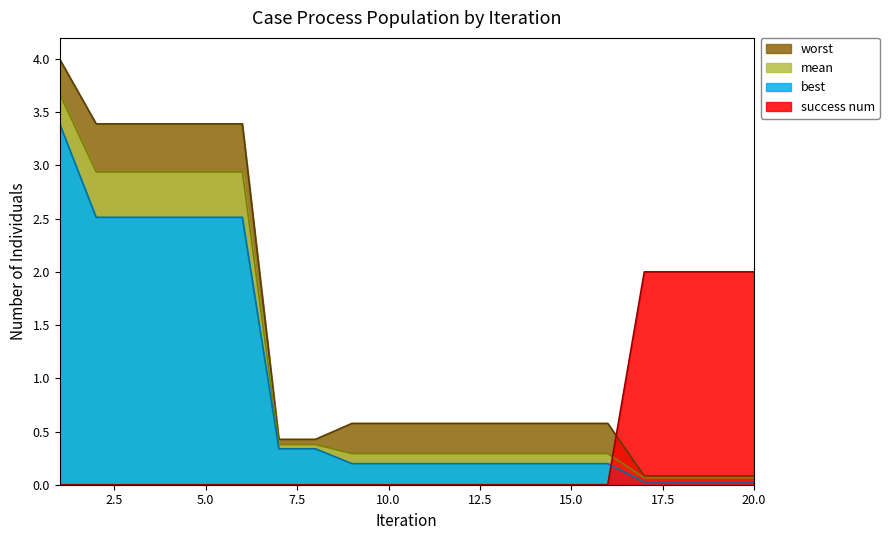

Reading right to left, list all the values displayed in this chart.

mean: 0.1	0.1	0.1	0.1	0.3	0.3	0.3	0.3	0.3	0.3	0.3	0.3	0.4	0.4	2.9	2.9	2.9	2.9	2.9	3.7
best: 0.0	0.0	0.0	0.0	0.2	0.2	0.2	0.2	0.2	0.2	0.2	0.2	0.3	0.3	2.5	2.5	2.5	2.5	2.5	3.4
worst: 0.1	0.1	0.1	0.1	0.6	0.6	0.6	0.6	0.6	0.6	0.6	0.6	0.4	0.4	3.4	3.4	3.4	3.4	3.4	4.0
success num: 2.0	2.0	2.0	2.0	0.0	0.0	0.0	0.0	0.0	0.0	0.0	0.0	0.0	0.0	0.0	0.0	0.0	0.0	0.0	0.0